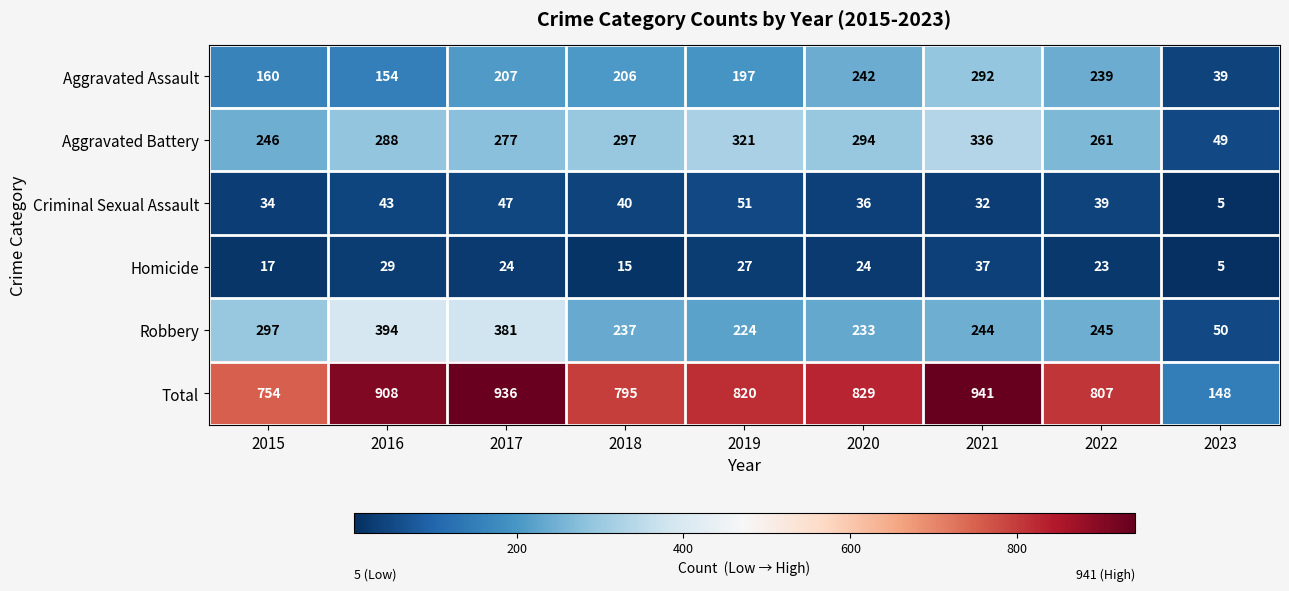

At which category is the sum across all series the highest?

2021